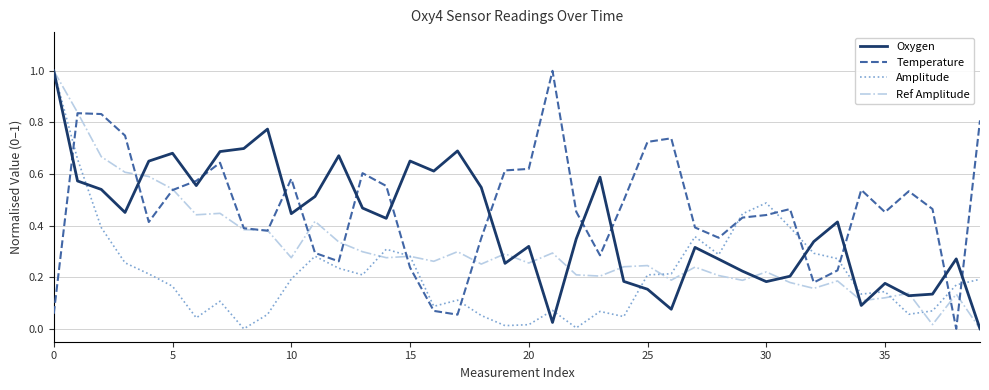

True or false: Amplitude and Temperature intersect in this chart.

True